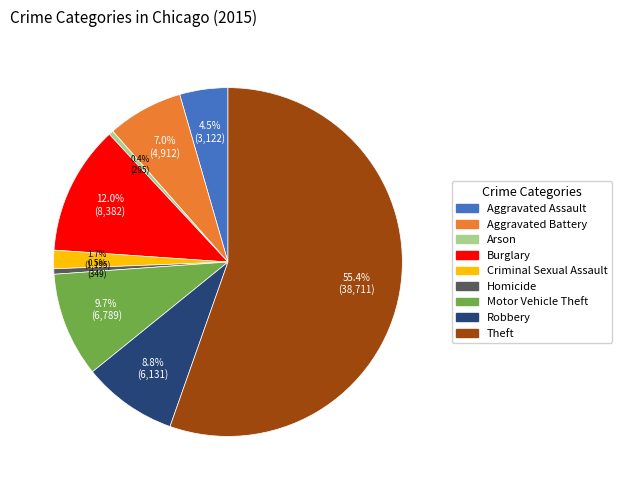

True or false: Criminal Sexual Assault accounts for 11% of the total.

False